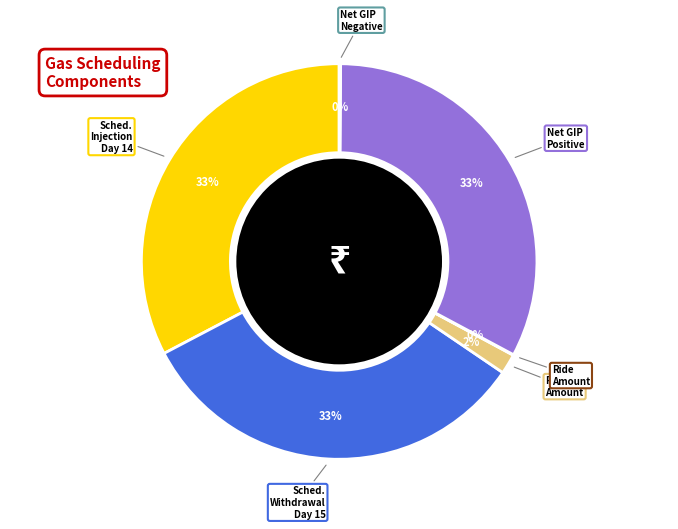

To the nearest percent, what is the average slice percentage?

17%